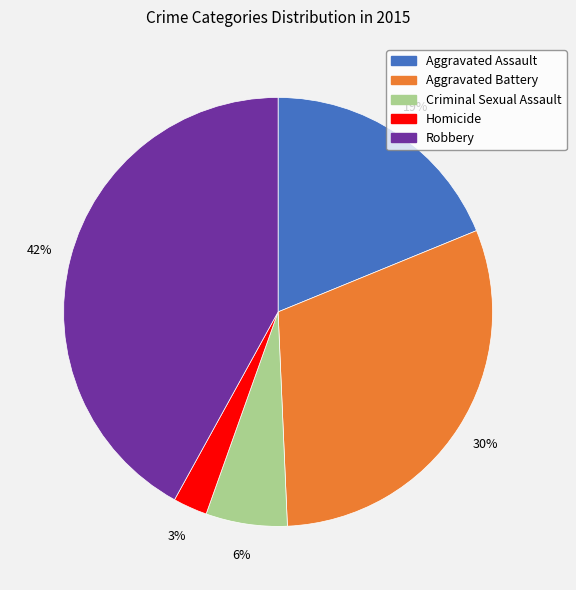

Does any single category account for the majority?

No